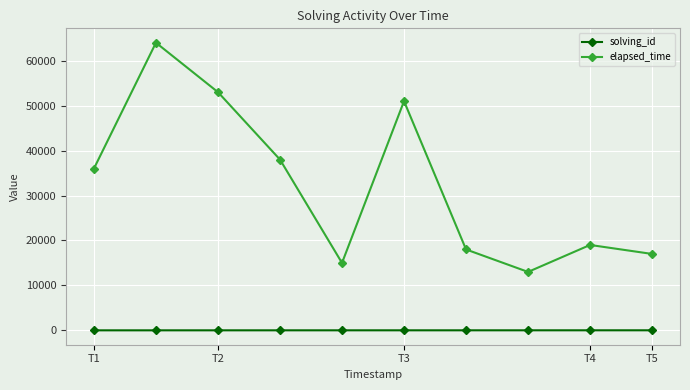

True or false: elapsed_time has more than 1 points higher than both neighbors.

True